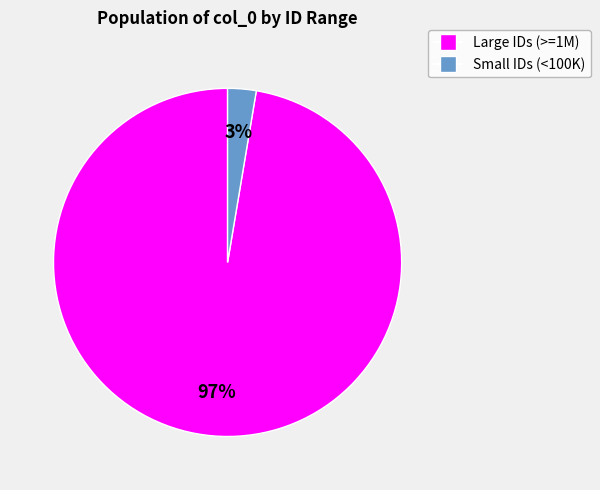

Count the number of slices in the pie.

2